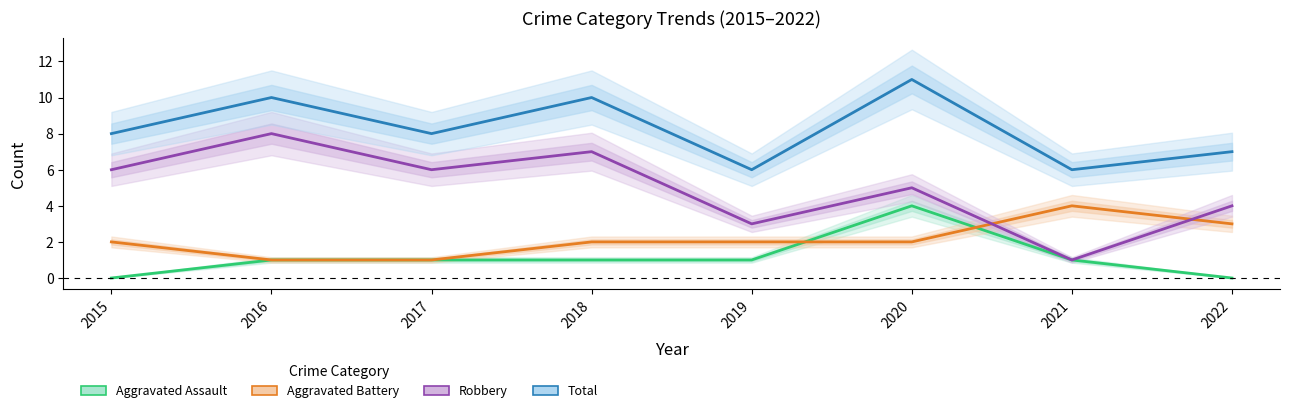

Which series has the widest spread of values?

Robbery